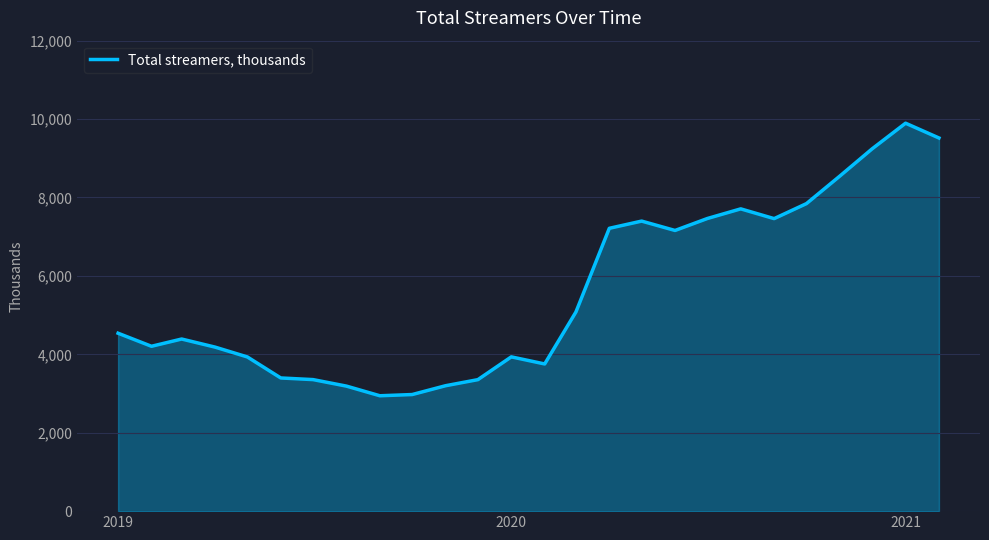

What is the minimum value shown in the chart?

2943